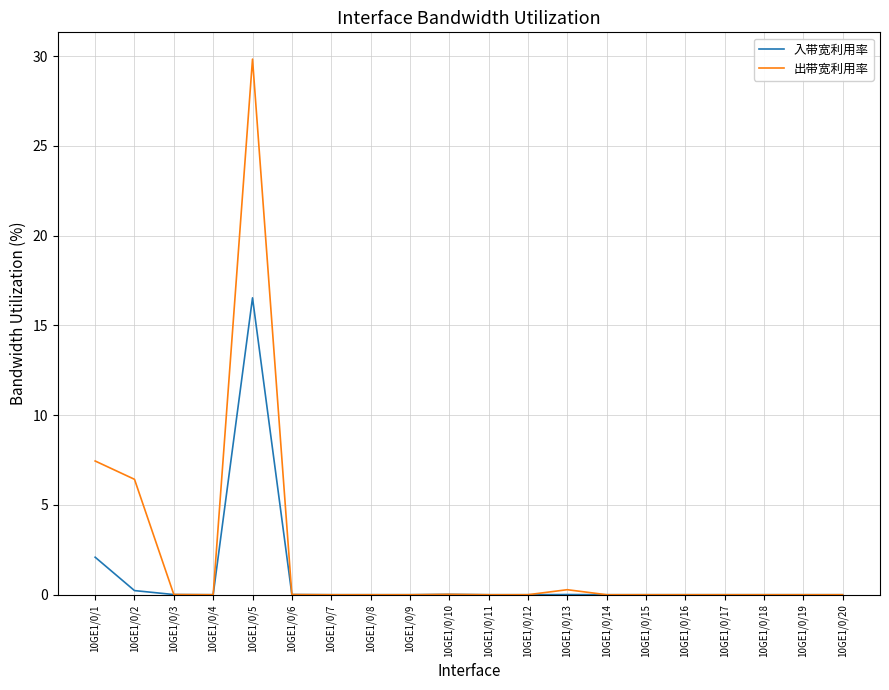

Which series has the widest spread of values?

出带宽利用率